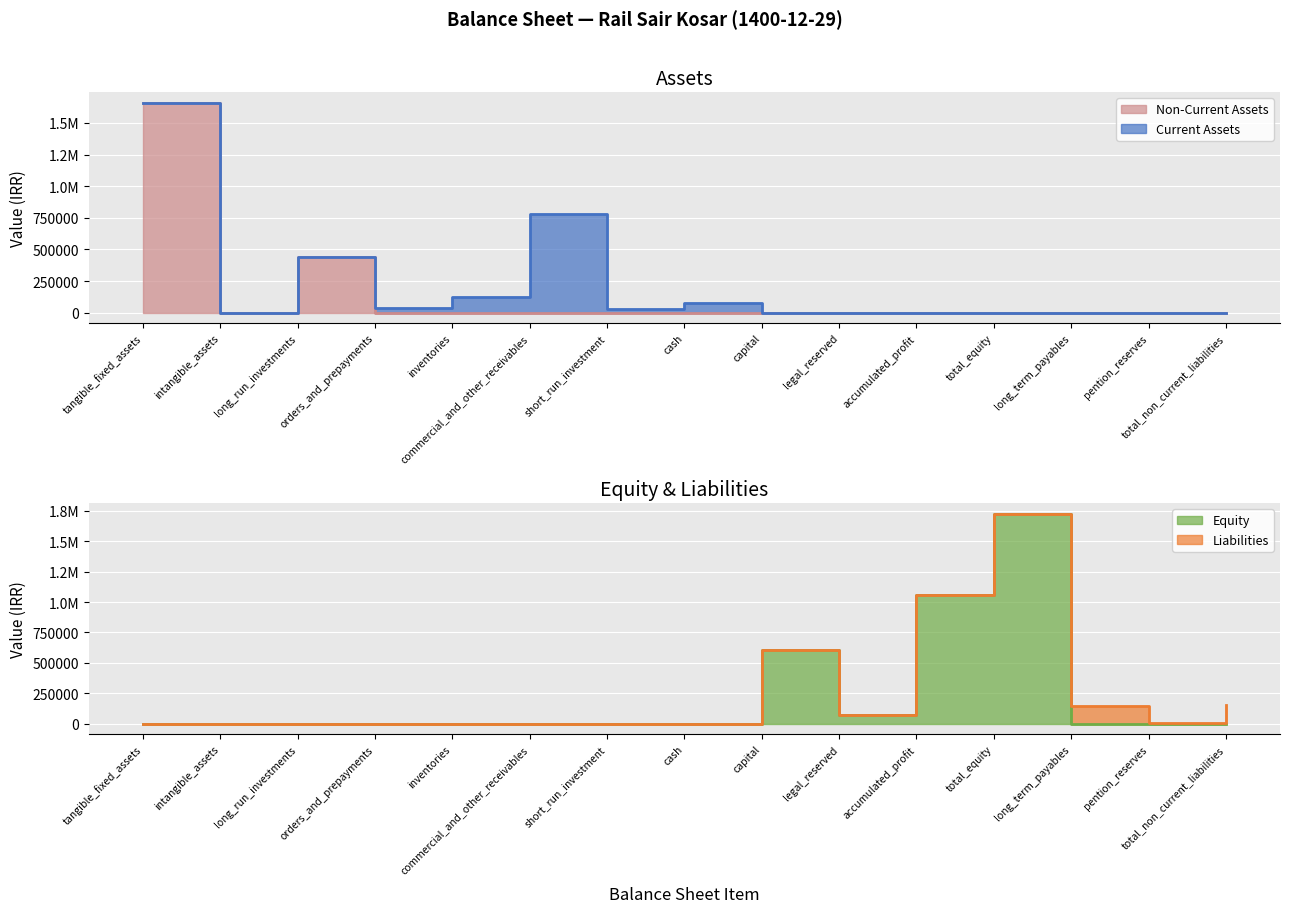

True or false: Non-Current Assets has more than 1 points higher than both neighbors.

False